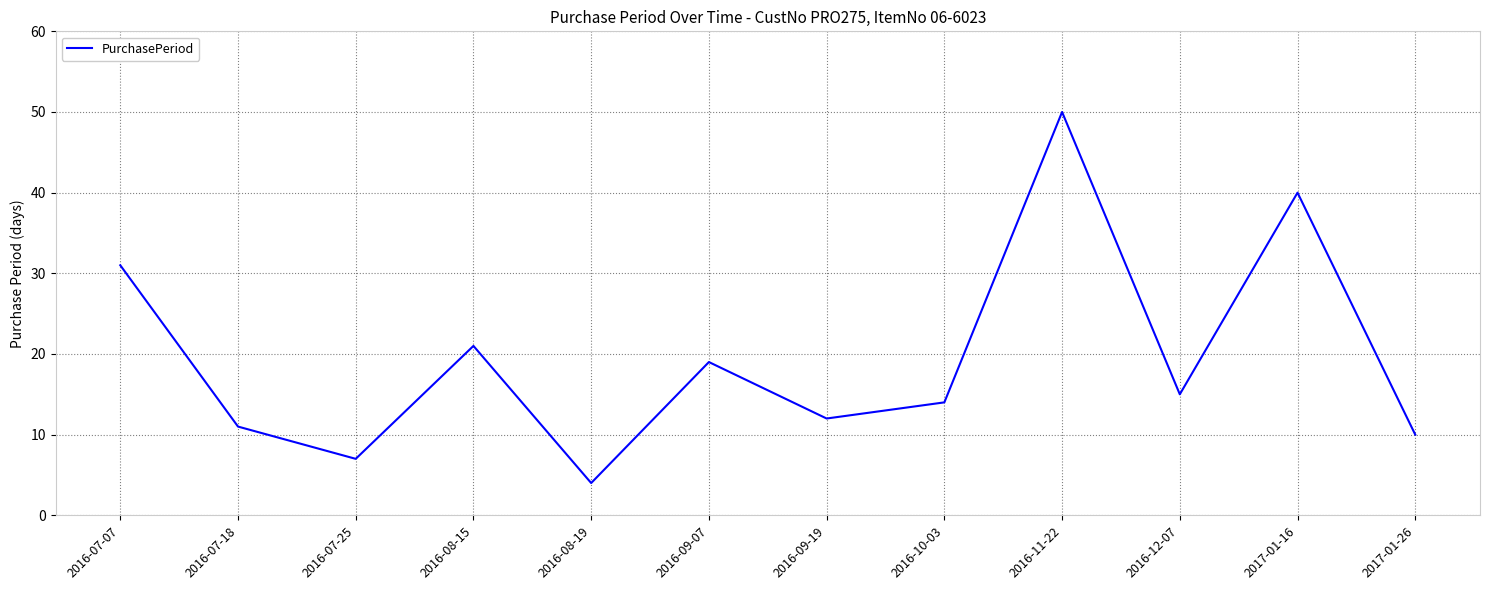

How many lines are shown in the chart?

1